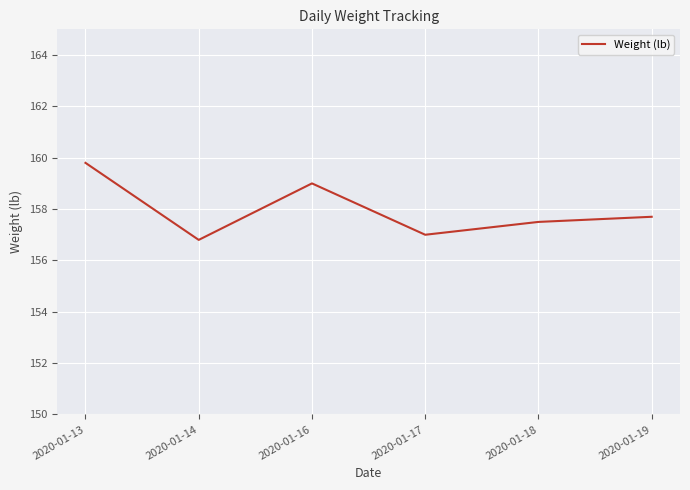

What is the approximate value at 2020-01-13?

159.8